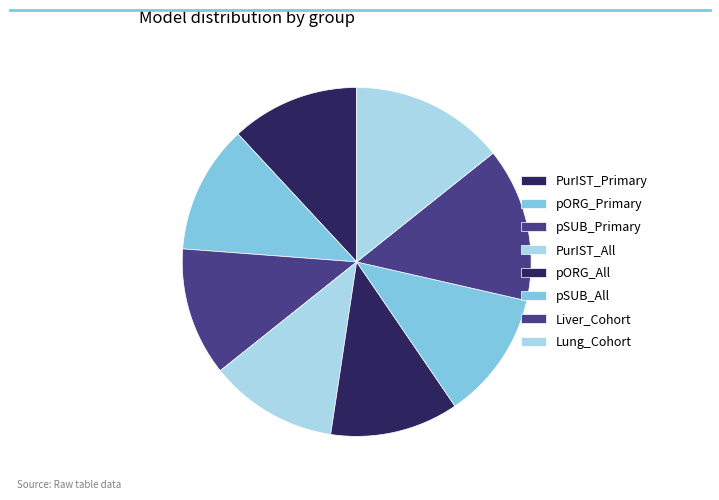

How many segments does this pie chart have?

8